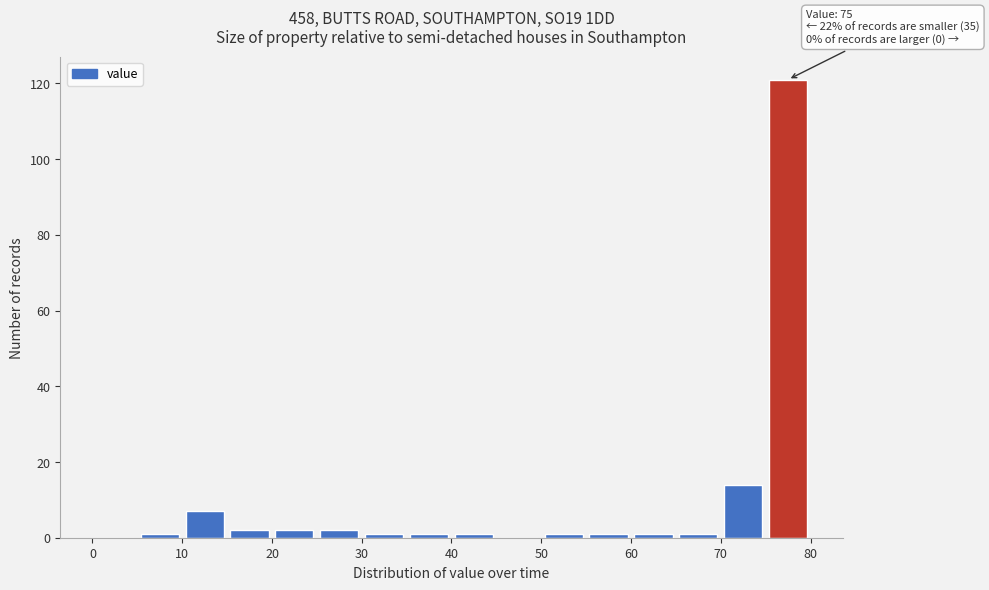

Over which range of the x-axis is the bar tallest?

75 to 80